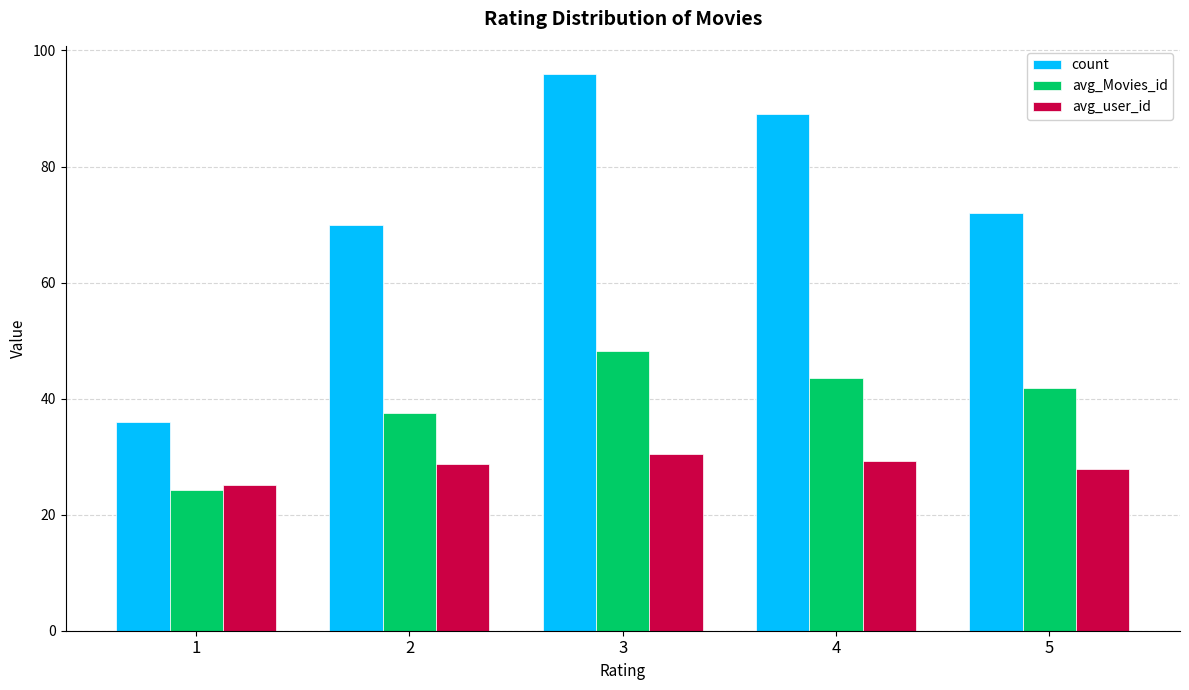

How many data points does each series have?

5